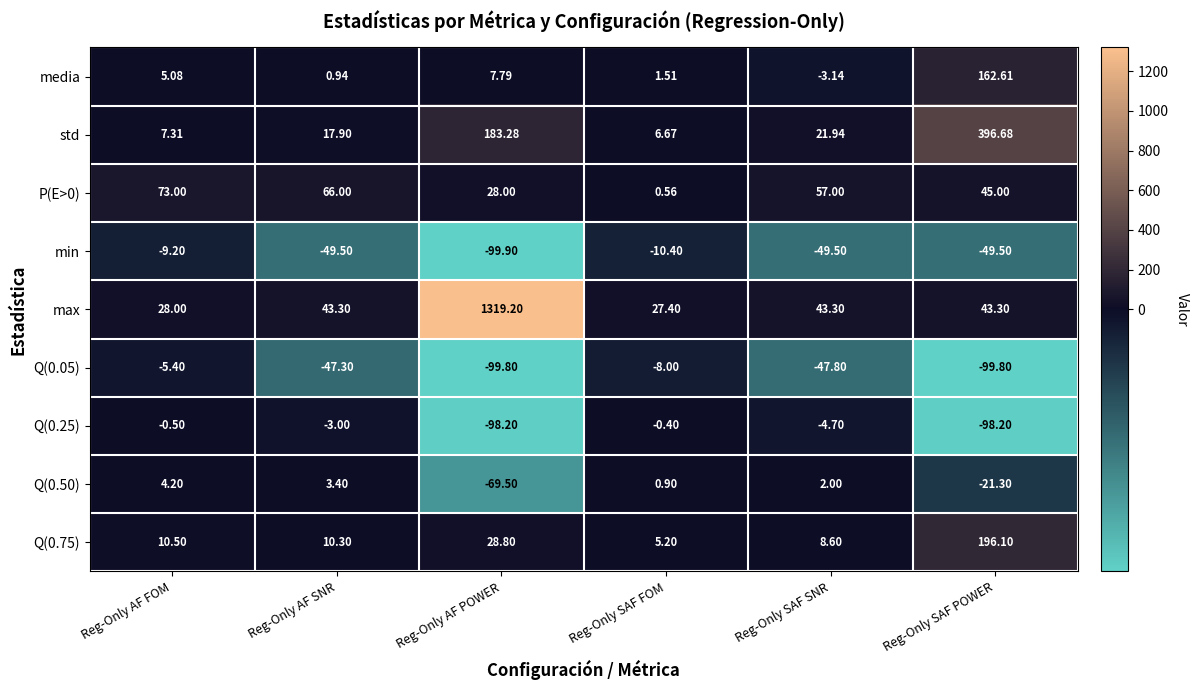

Which series has the widest spread of values?

max